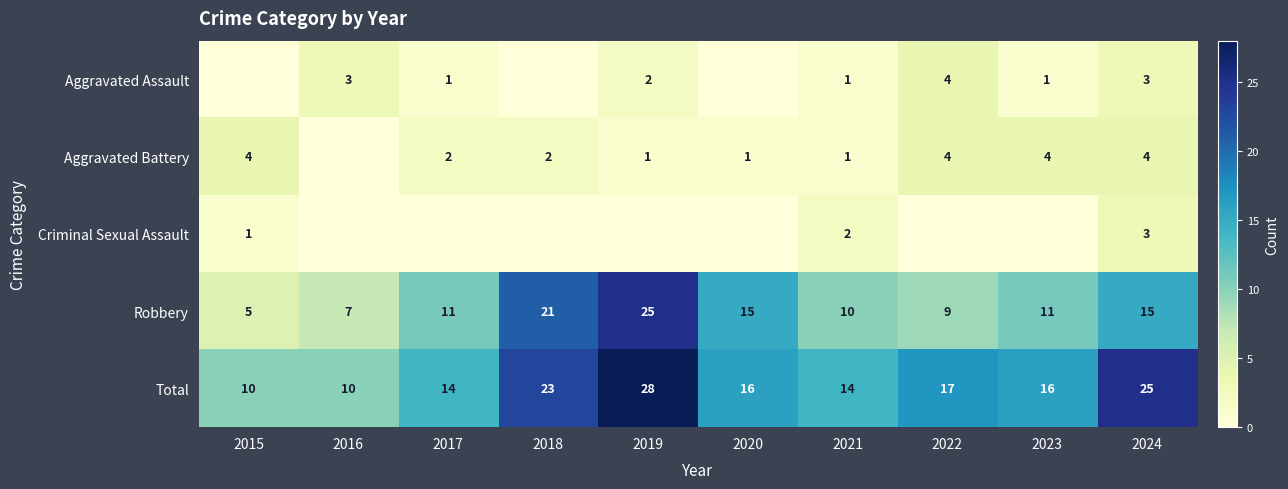

At which category is the sum across all series the highest?

2019